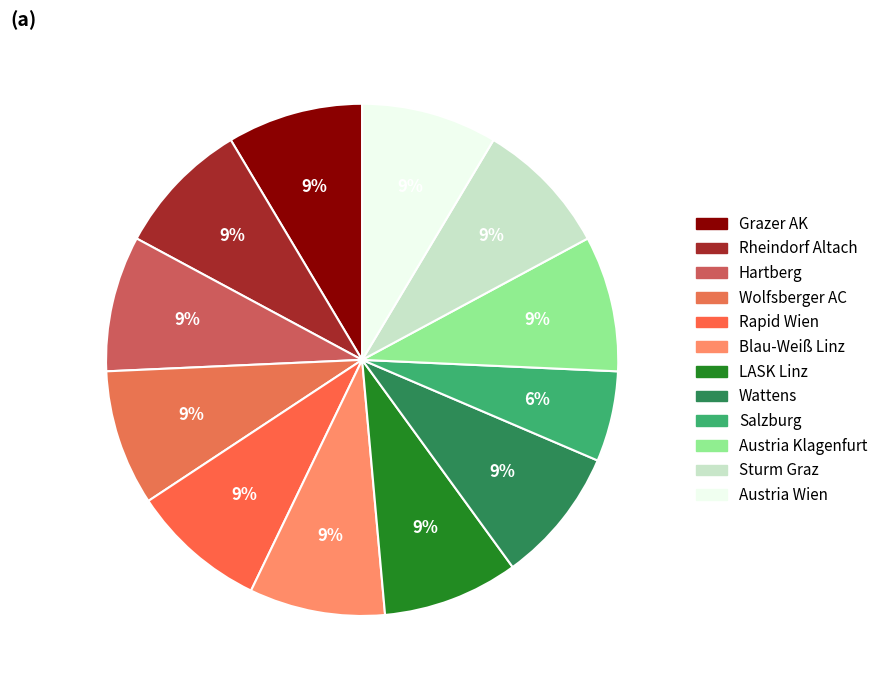

What is the smallest slice in the pie chart?

Salzburg